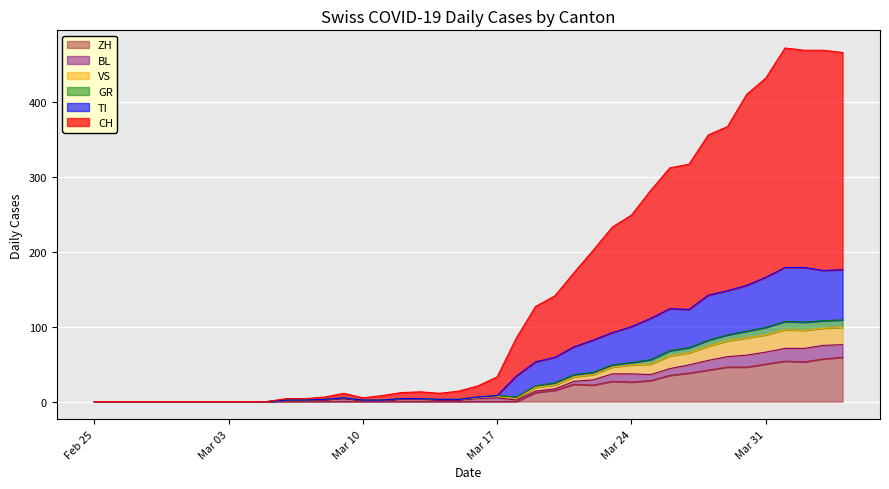

True or false: TI and ZH cross at least once.

False